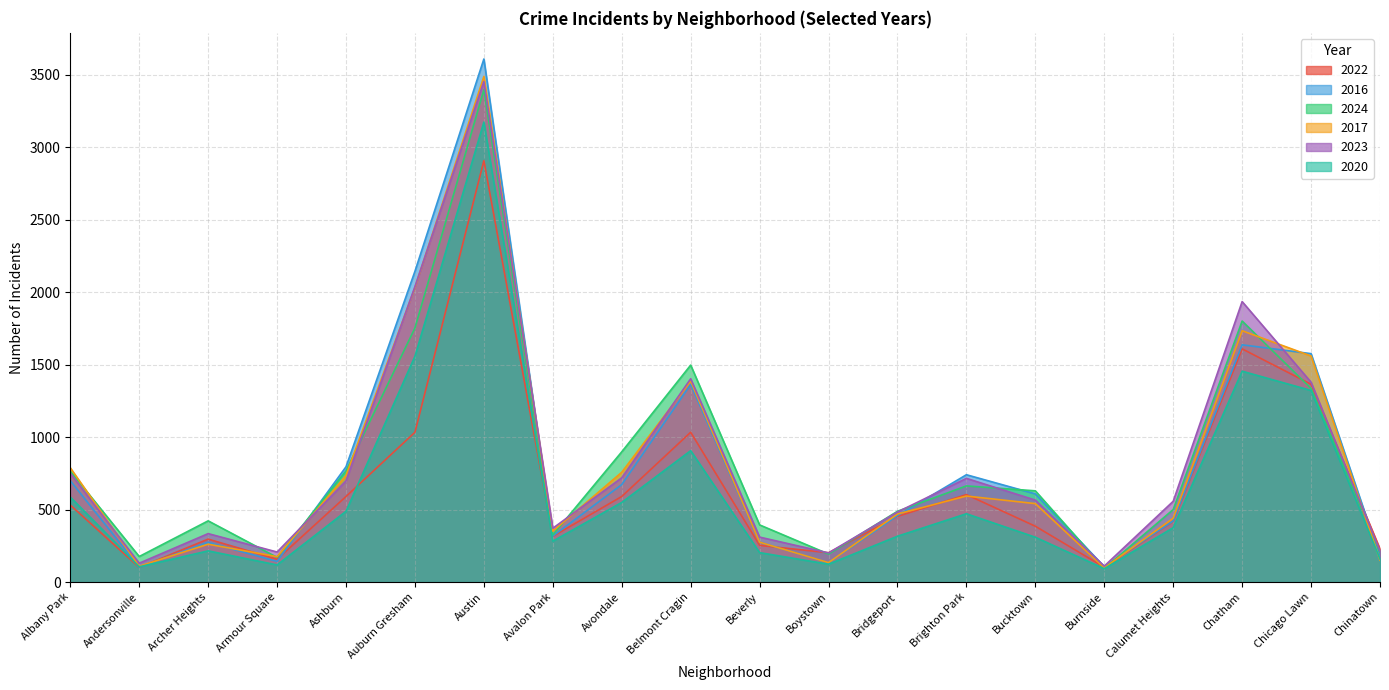

What is the approximate value of 2020 at Belmont Cragin, to the nearest 50?

900